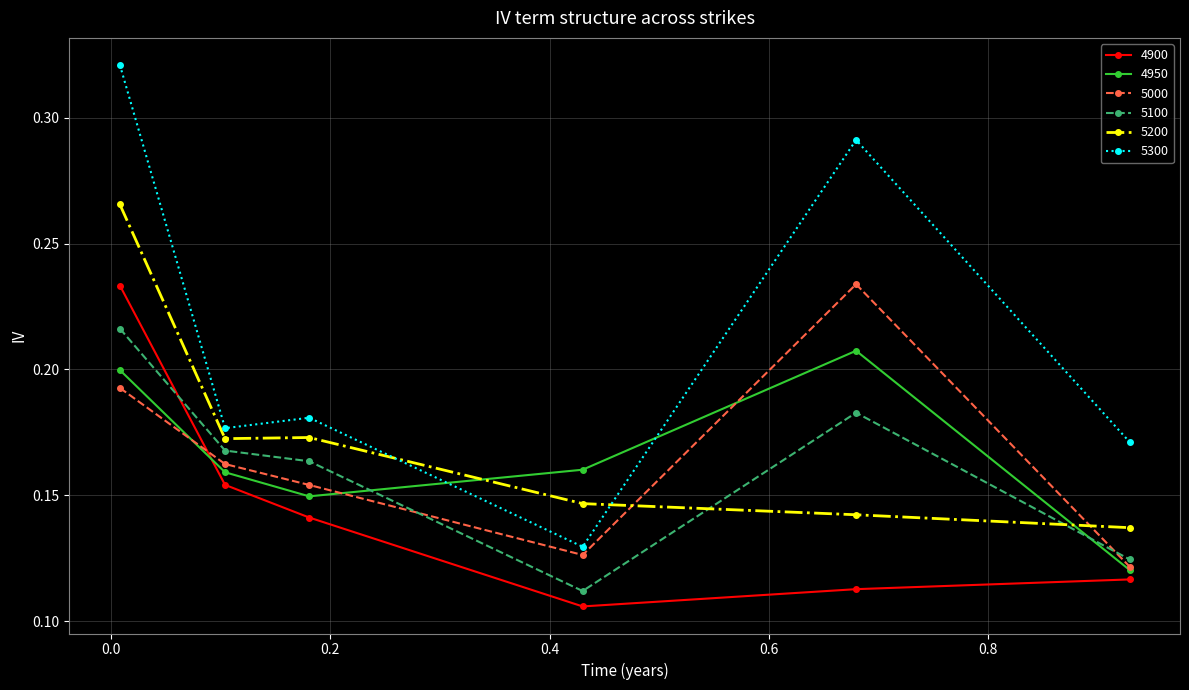

Which series has the widest spread of values?

5300